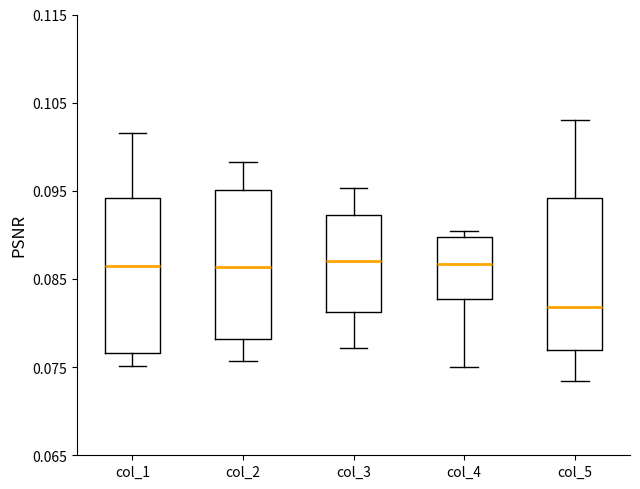

Where does the lower whisker of the box for col_2 end on the y-axis? The values are not printed on the chart, so give them approximately, as read against the axis.

0.076